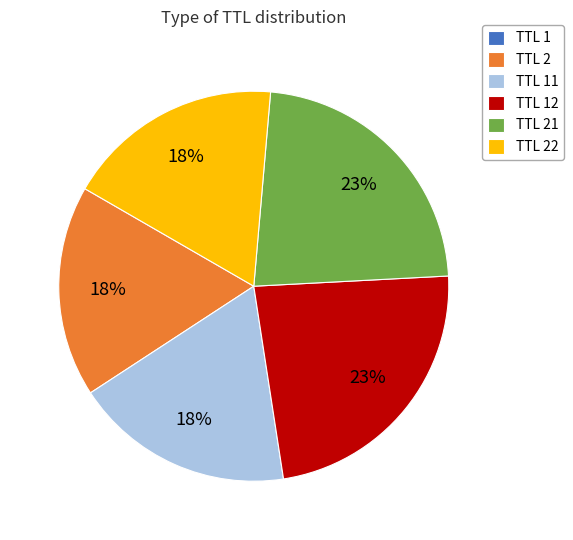

To the nearest percent, what is the average slice percentage?

17%